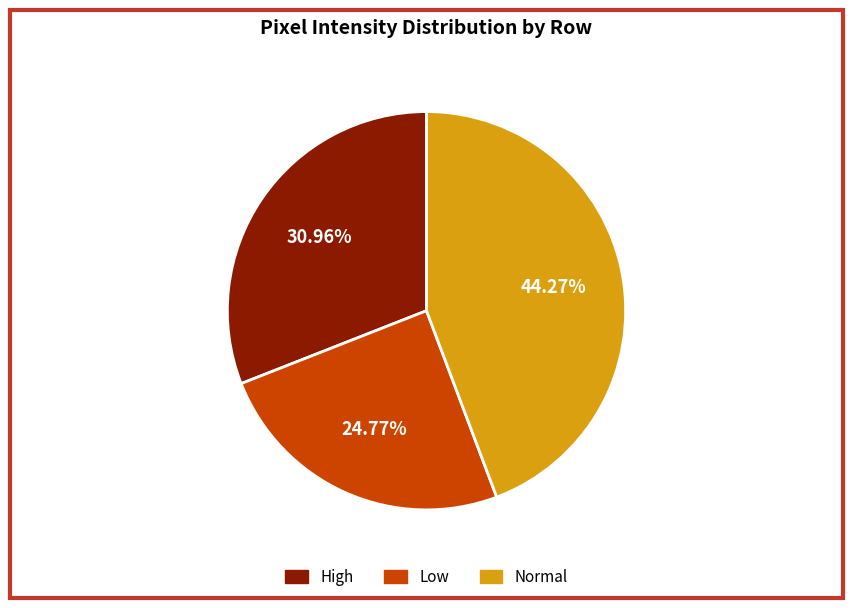

Combined, do Low and High account for over 50%?

Yes